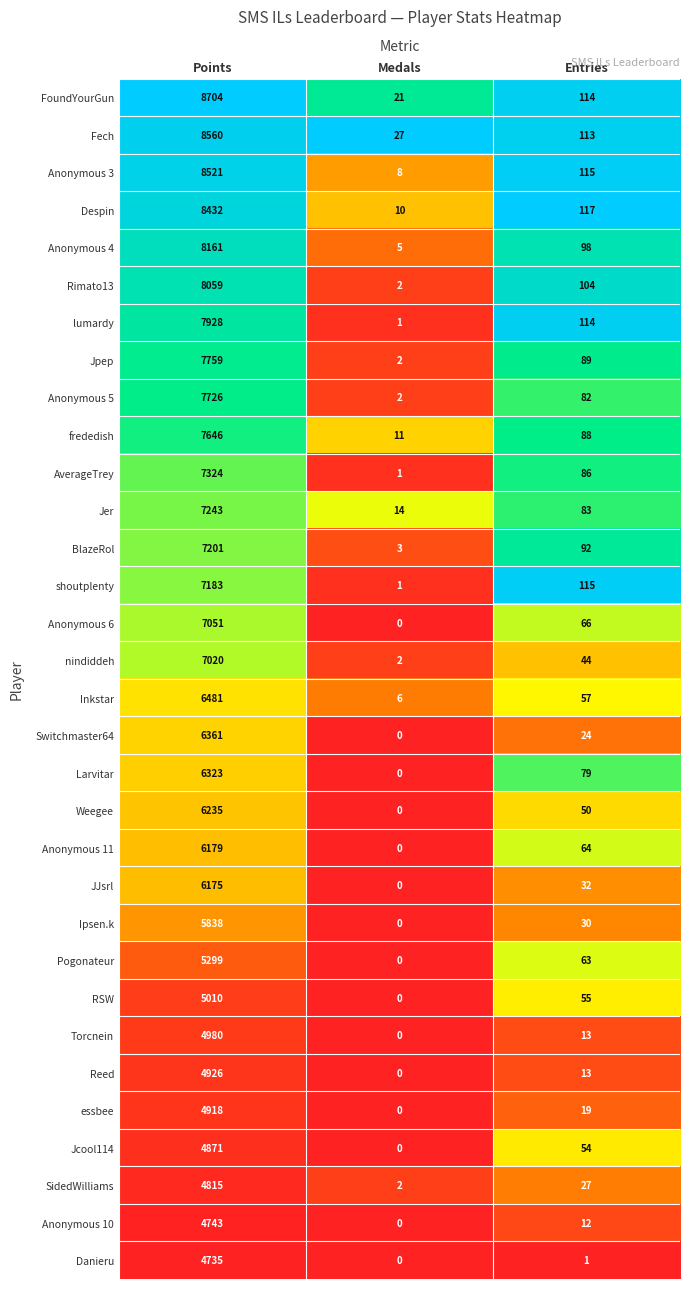

At how many categories does at least one series exceed 0?

3